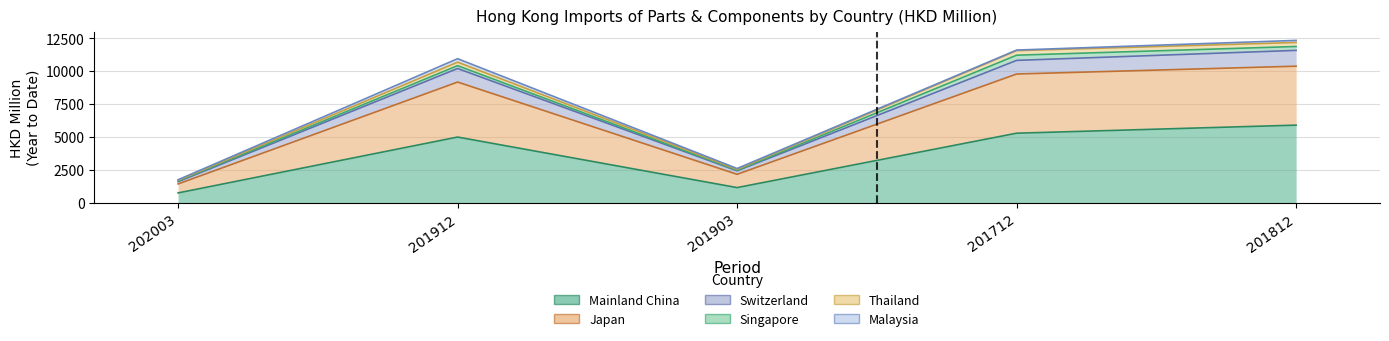

The Mainland China series shows 1796.7 at 201903. True or false?

False